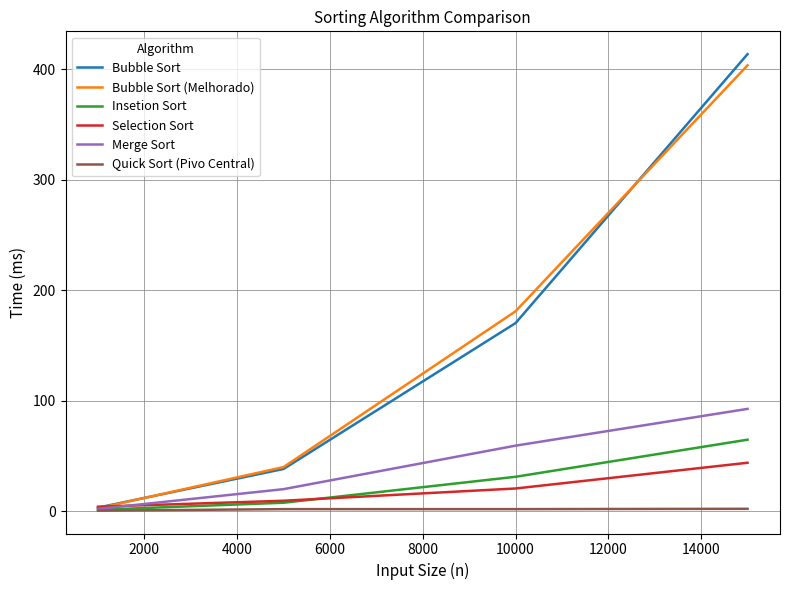

Which series has the widest spread of values?

Bubble Sort